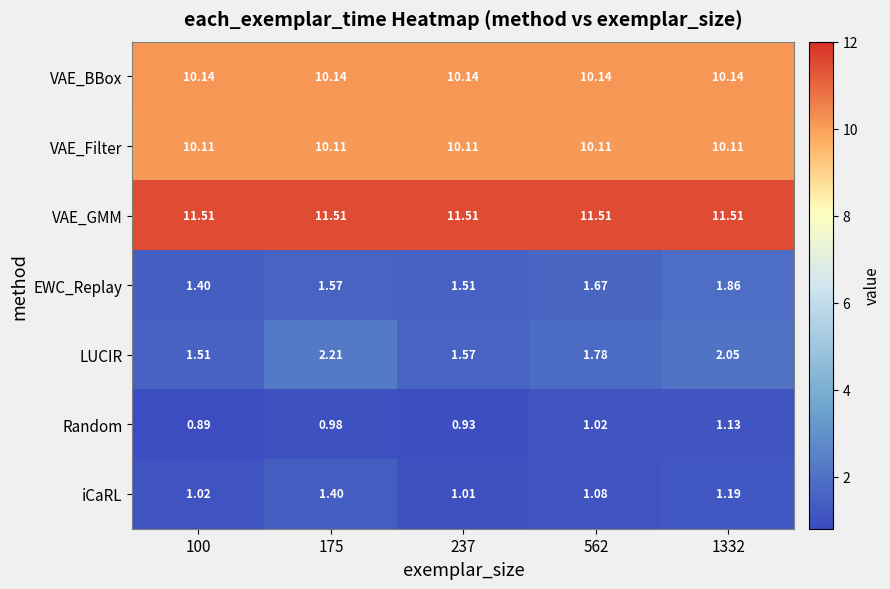

At 237, list the series in order from largest to smallest.

VAE_GMM, VAE_BBox, VAE_Filter, LUCIR, EWC_Replay, iCaRL, Random